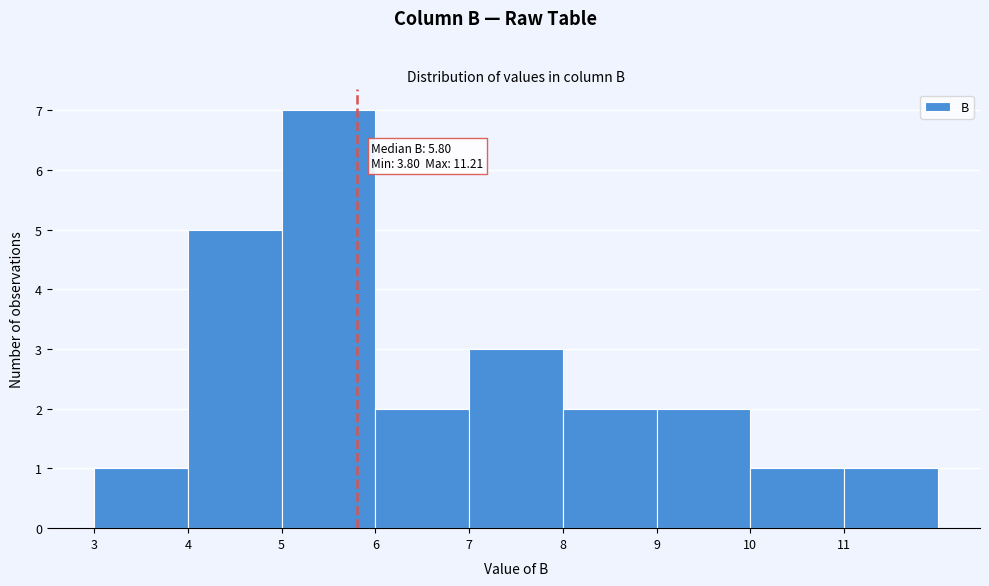

Over which range of the x-axis is the bar tallest?

5 to 6